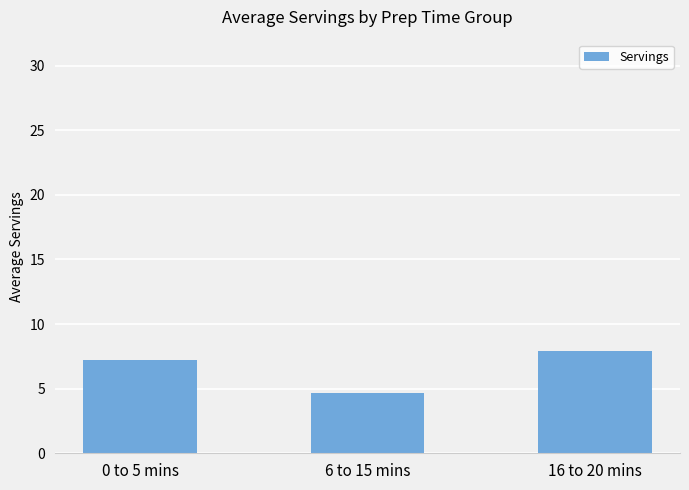

True or false: the data shows 7.9 at 16 to 20 mins.

True